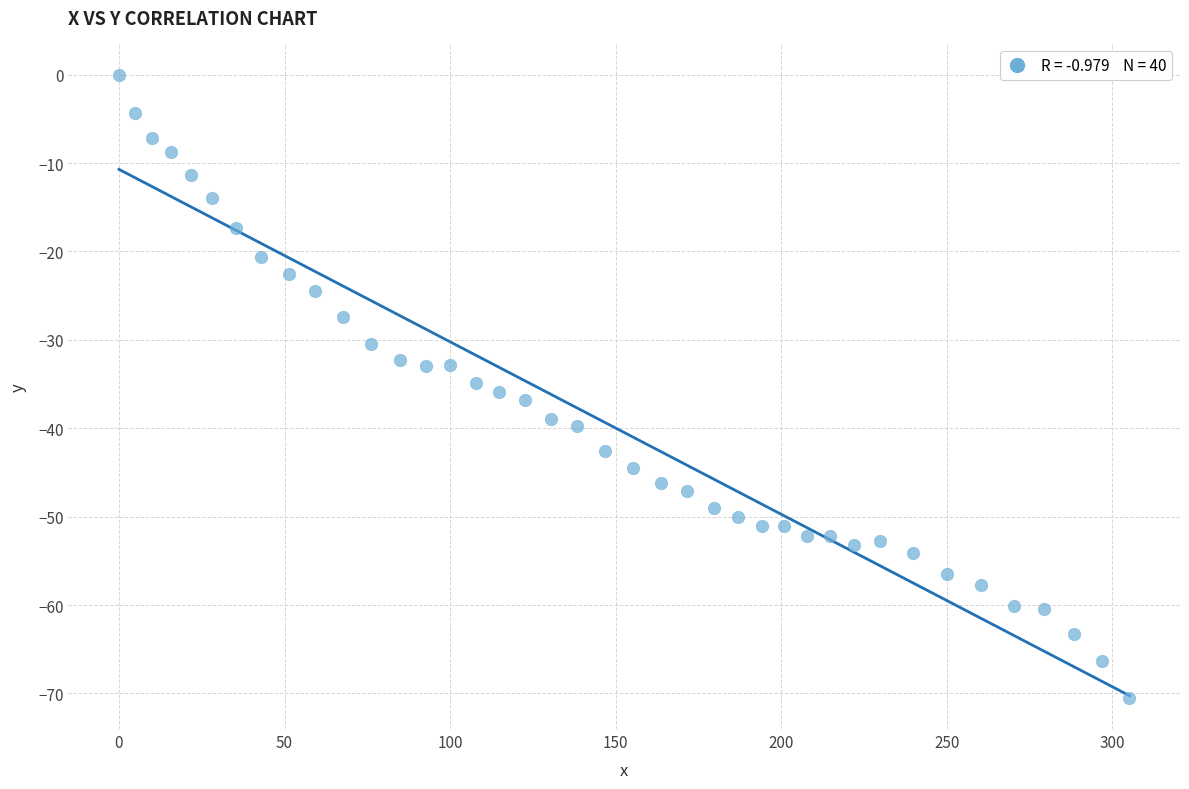

What is the range of X values (max minus min)?

305.2